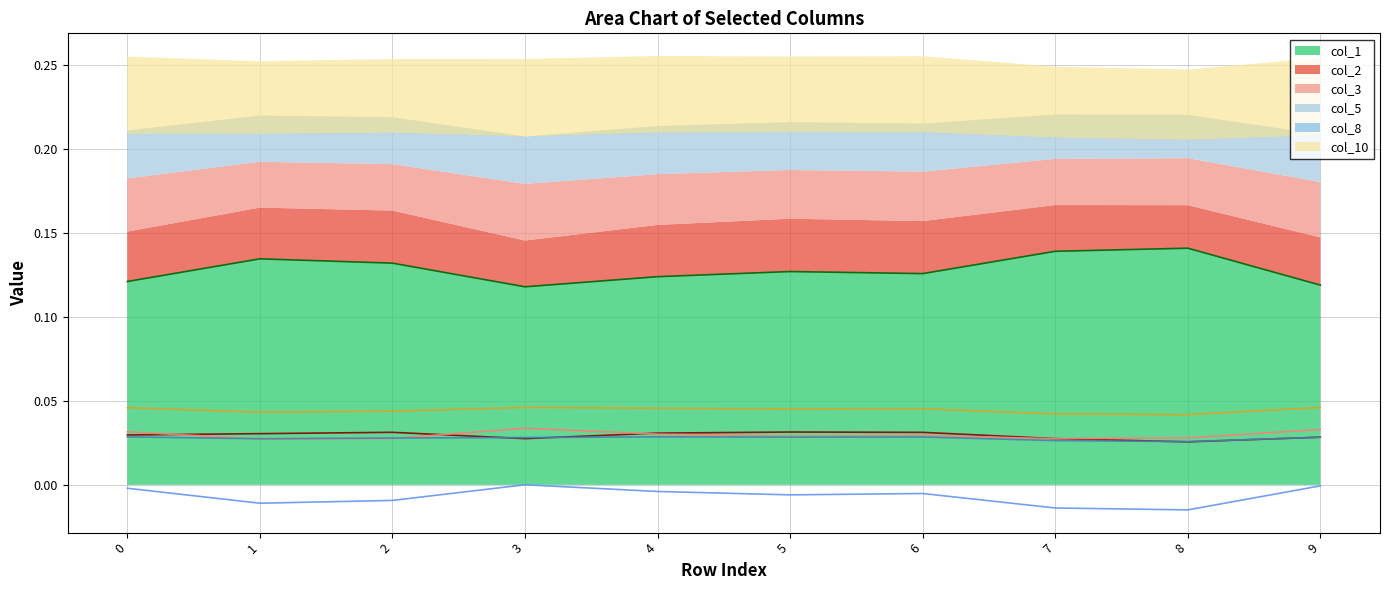

Rank the series by their maximum value, from highest to lowest.

col_1_line, col_10_line, col_3_line, col_2_line, col_5_line, col_8_line